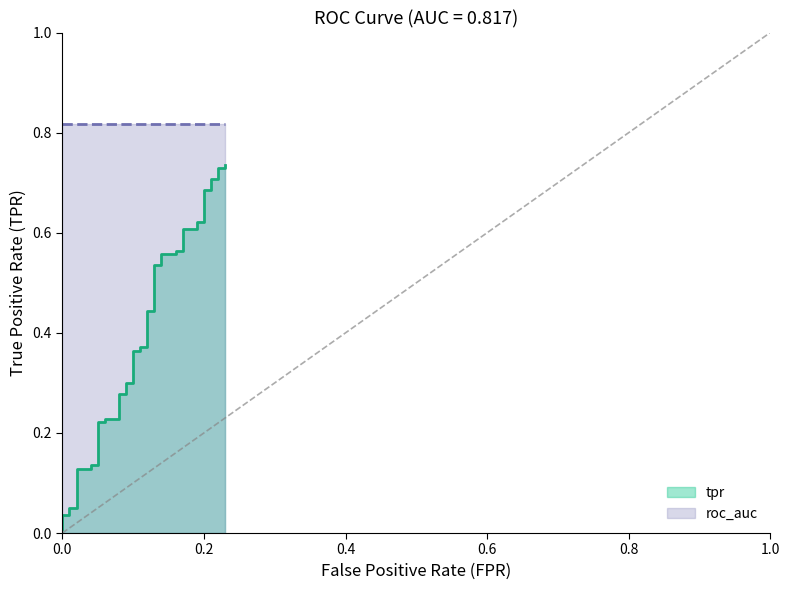

What is the sum of the values at 0.22 and 0.05?

0.8